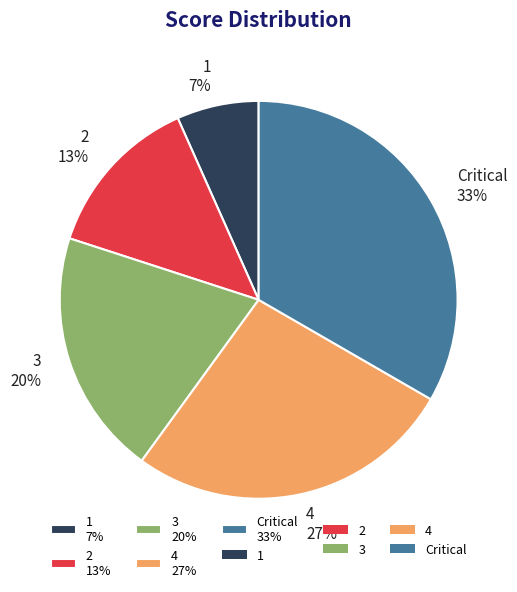

To the nearest percent, what is the difference between the Critical and 3 slice percentages?

13%